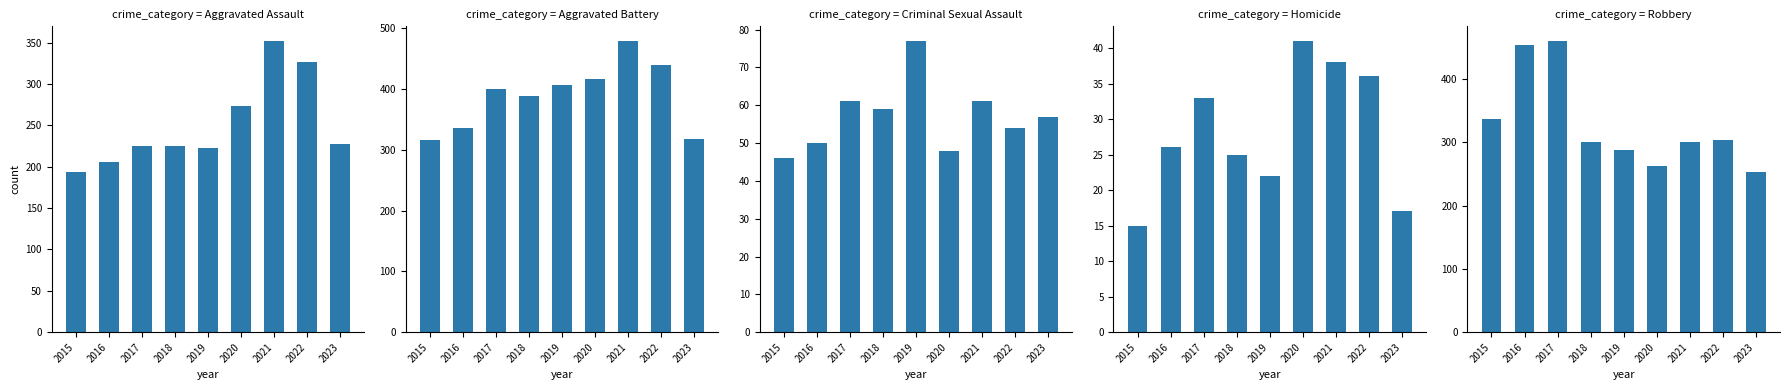

What is the maximum value shown in the chart?

479